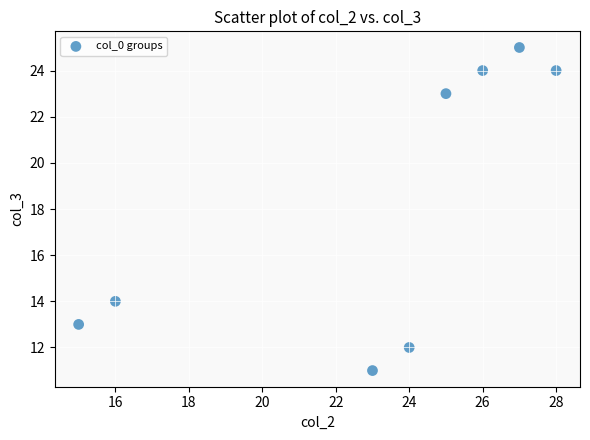

What Y value in the scatter plot is closest to 18?

14